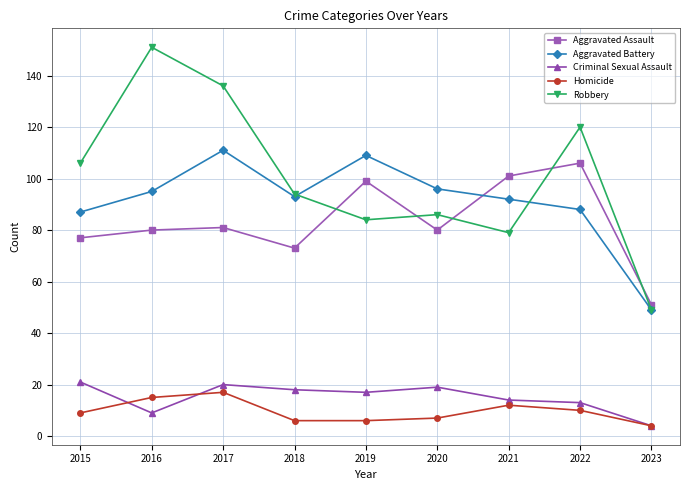

At which category is the sum across all series the highest?

2017